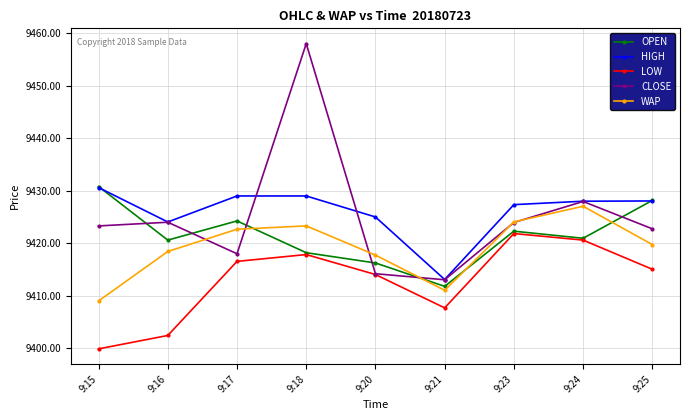

Which series has the largest range (max minus min)?

CLOSE